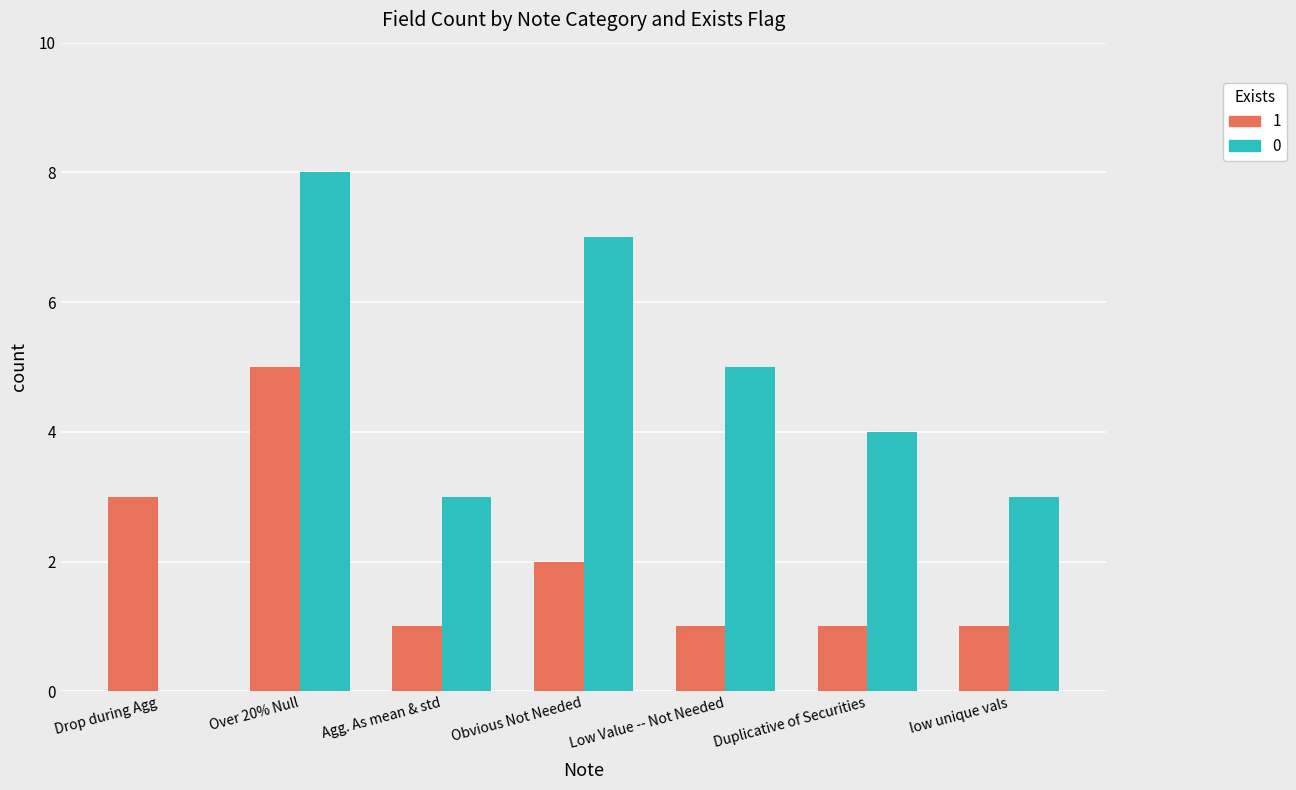

How many groups of bars are there?

7